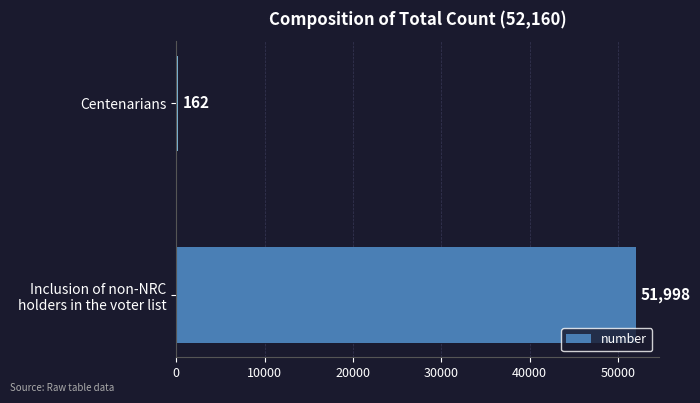

What is the sum of all values?

52160